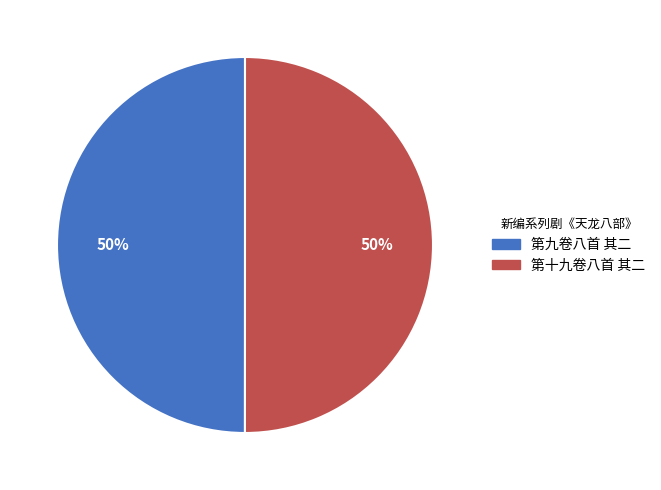

To the nearest percent, what is the average slice percentage?

50%